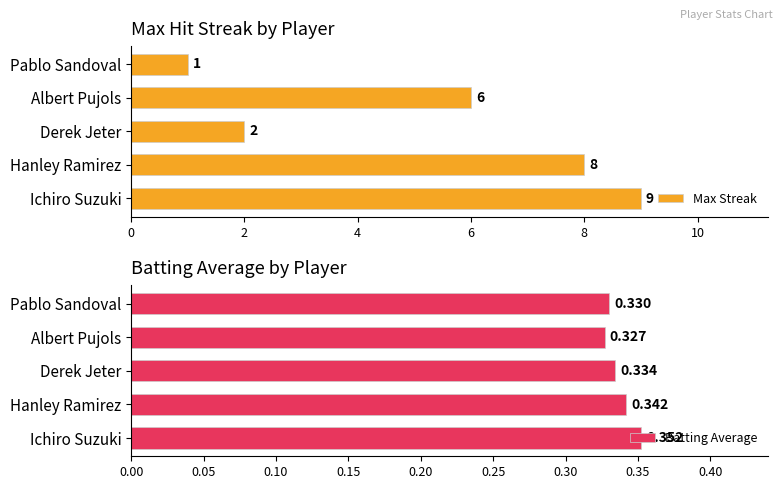

What is the average value of the Max Streak series?

5.2